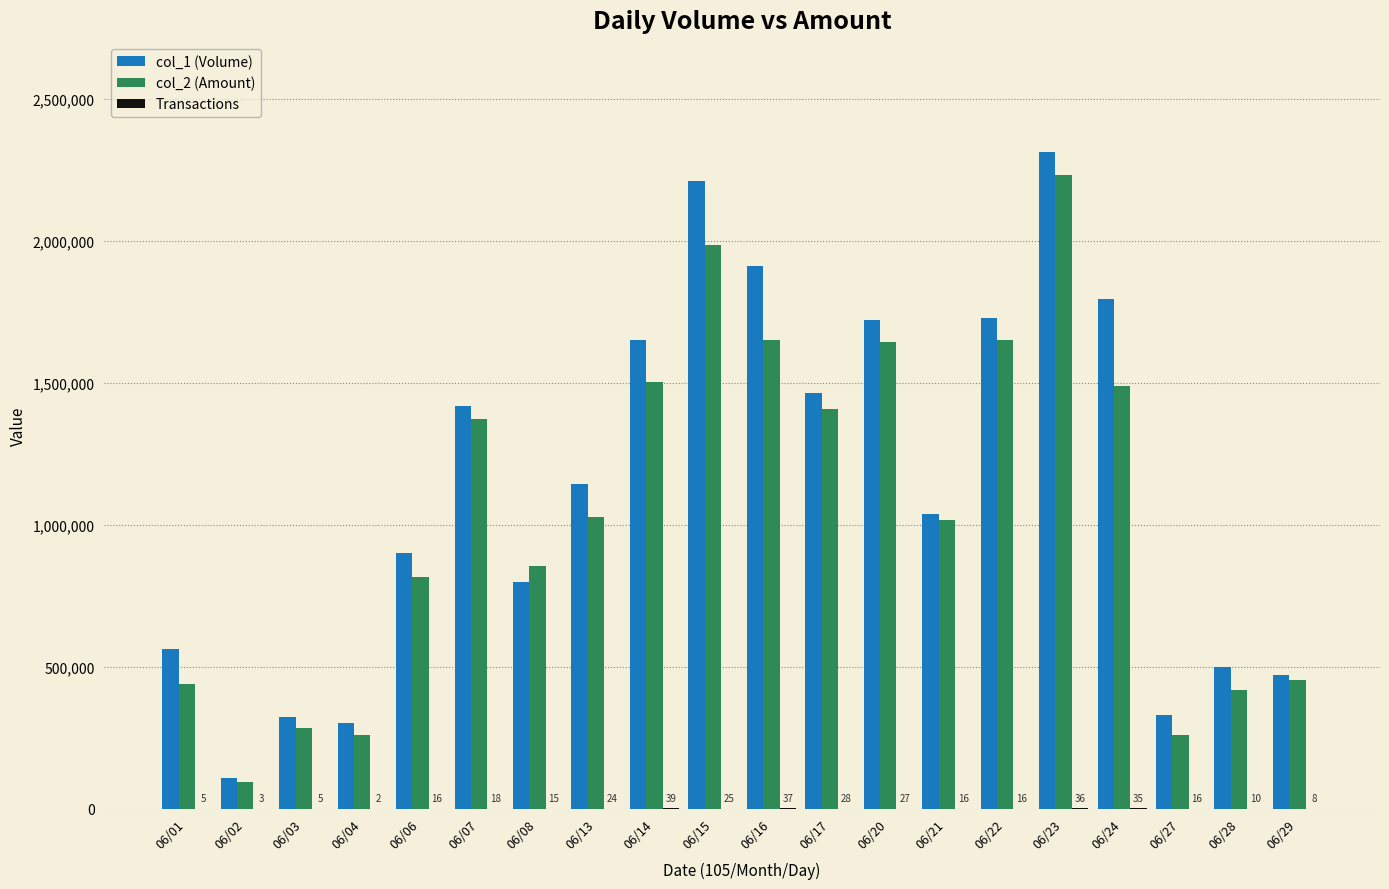

How many series are shown in this chart?

3